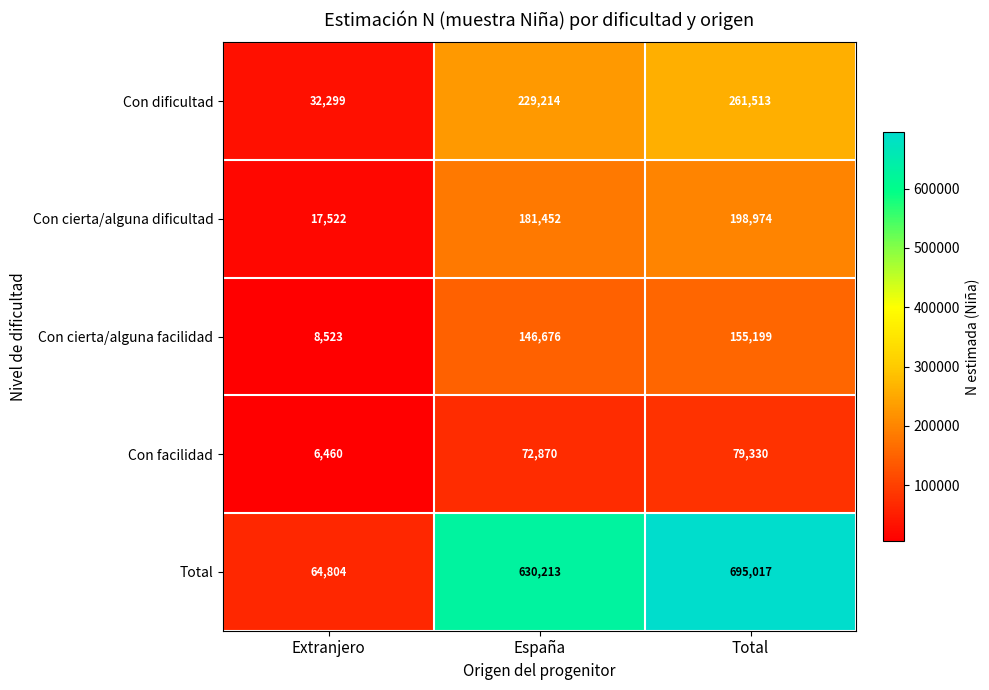

Read the Con facilidad value at España, to the nearest 100.

72900